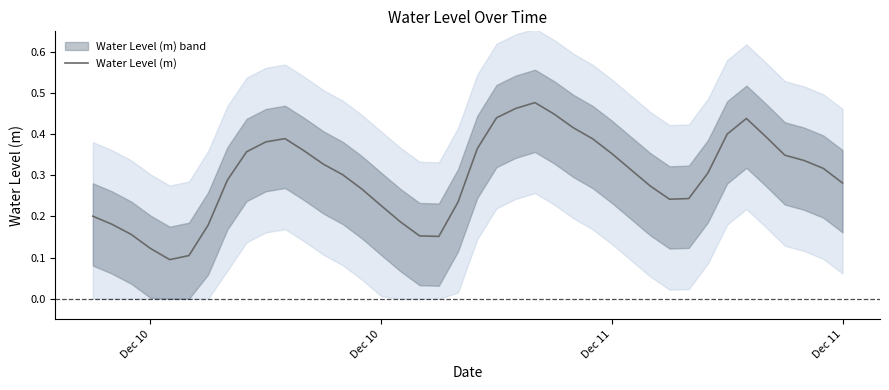

What is the value of the 8th point from the left?

0.3